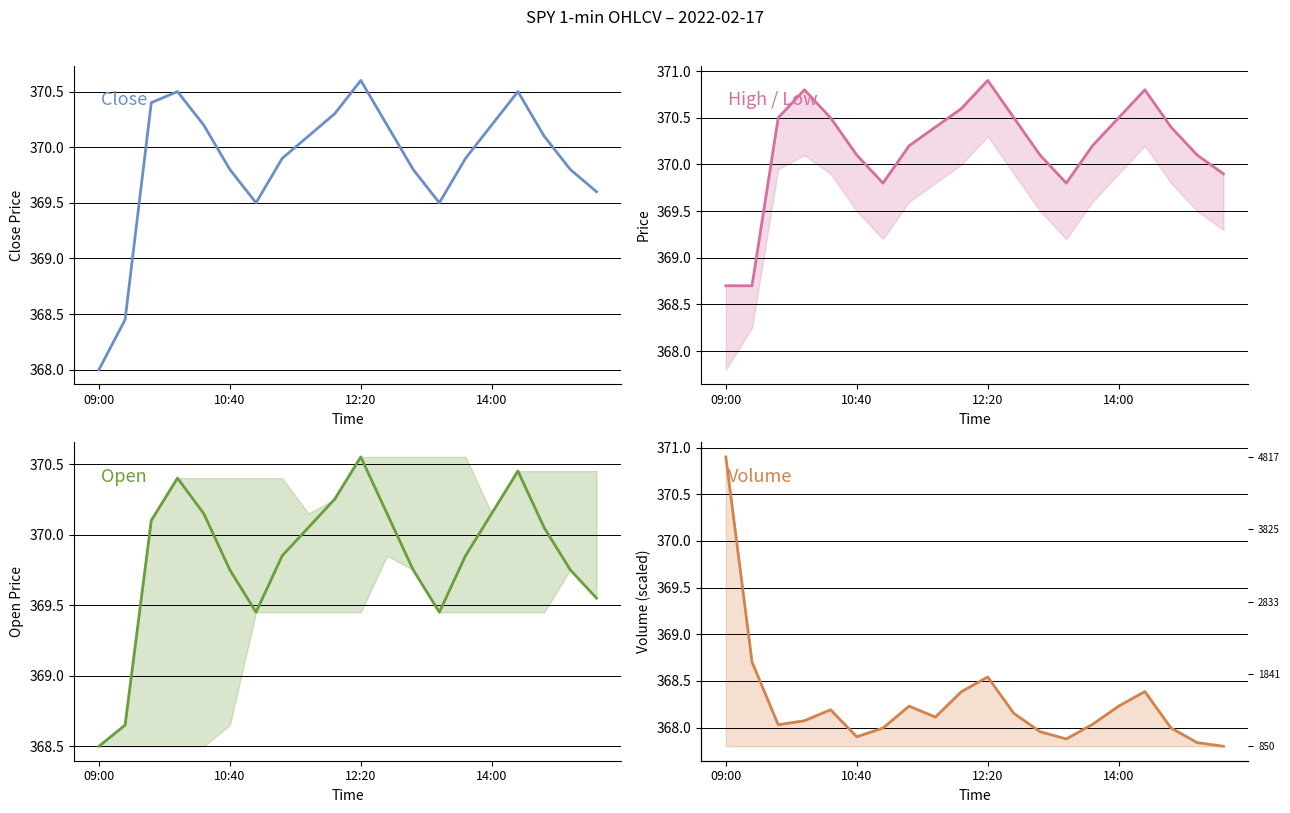

At which category is the sum across all series the highest?

12:20